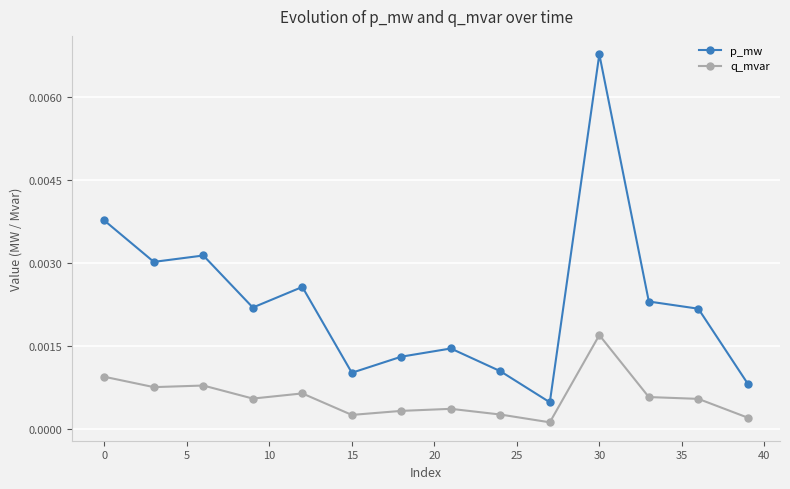

List the series in order of their peak value, highest first.

p_mw, q_mvar